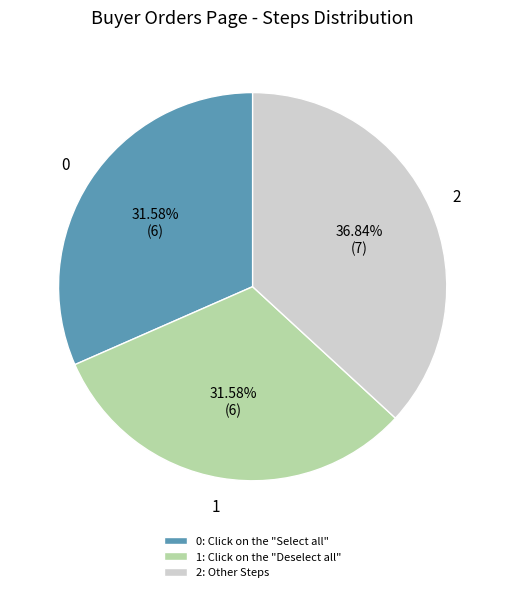

What is the largest slice in the pie chart?

2: Other Steps